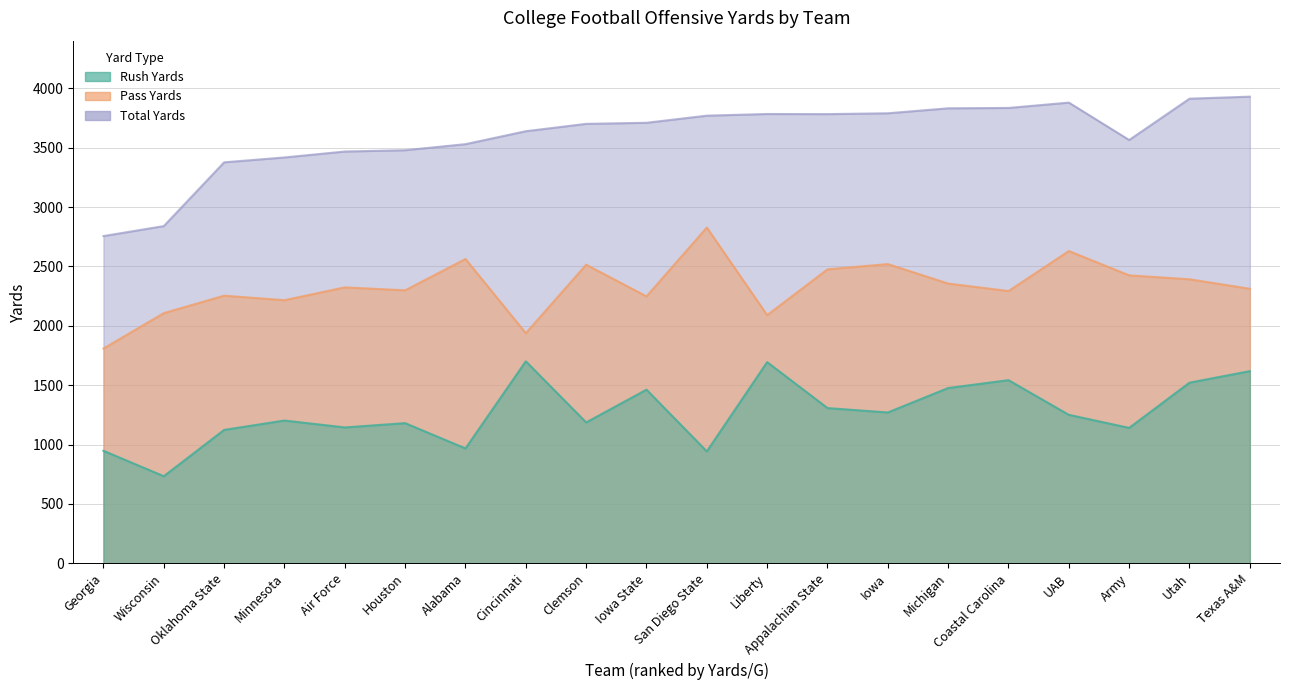

At which label does Pass Yards reach its peak?

San Diego State